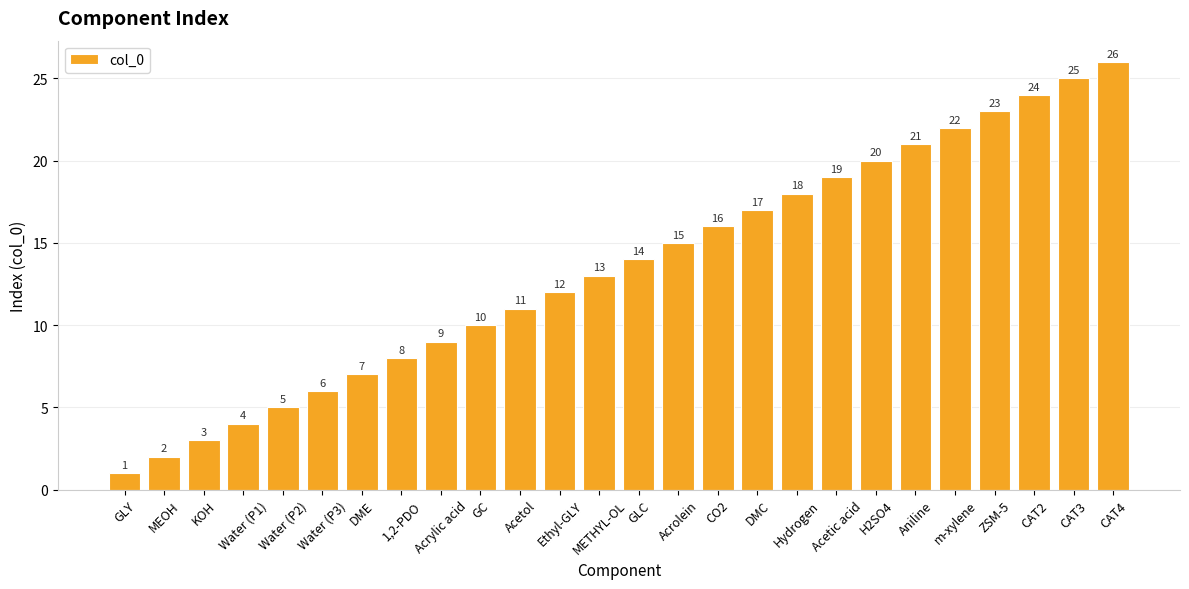

Where is the data nearest to the value 13?

METHYL-OL